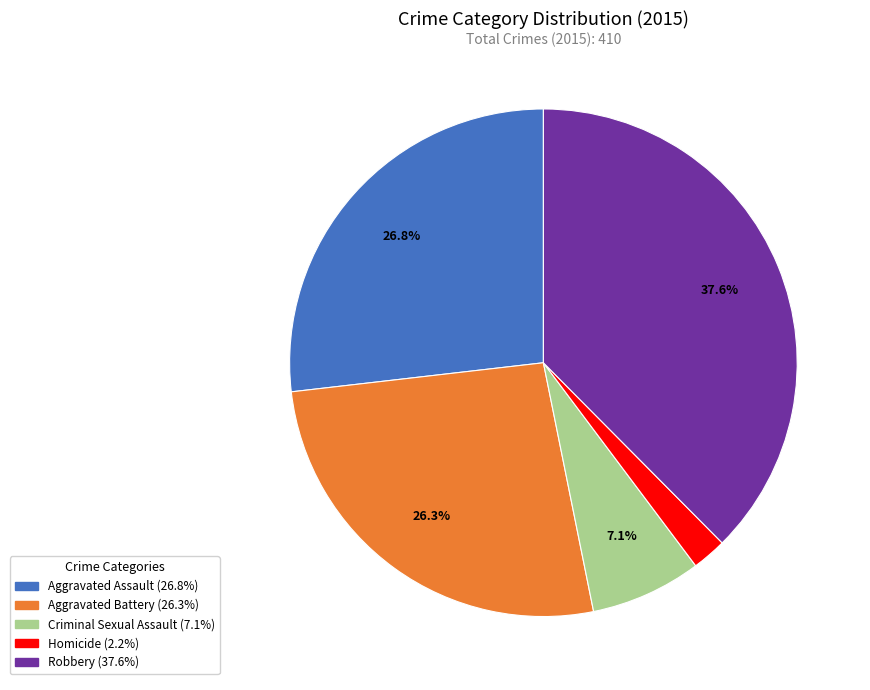

Which category has the smallest portion of the pie?

Homicide